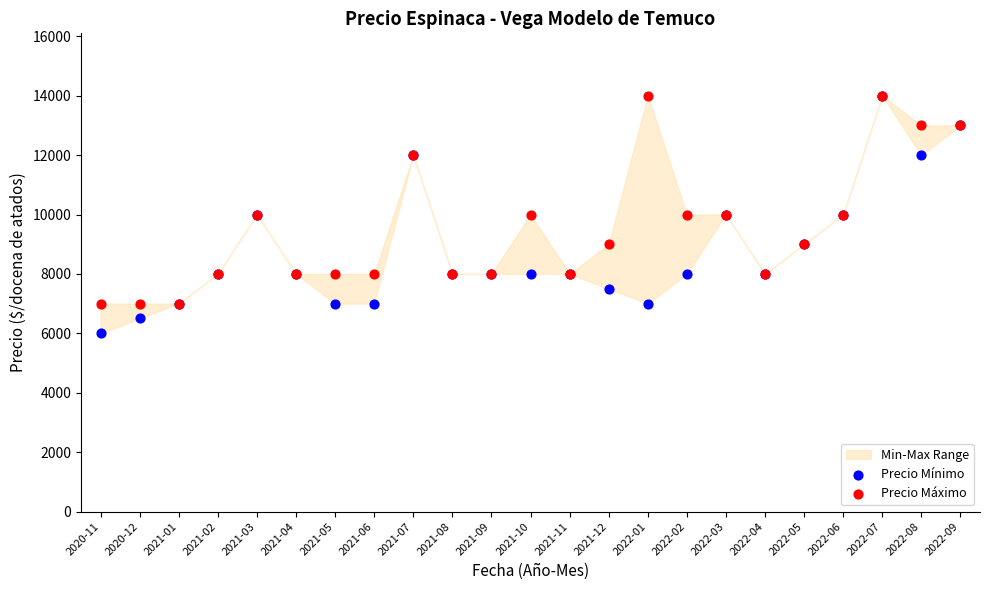

Which series contains the highest Y value?

Precio Mínimo